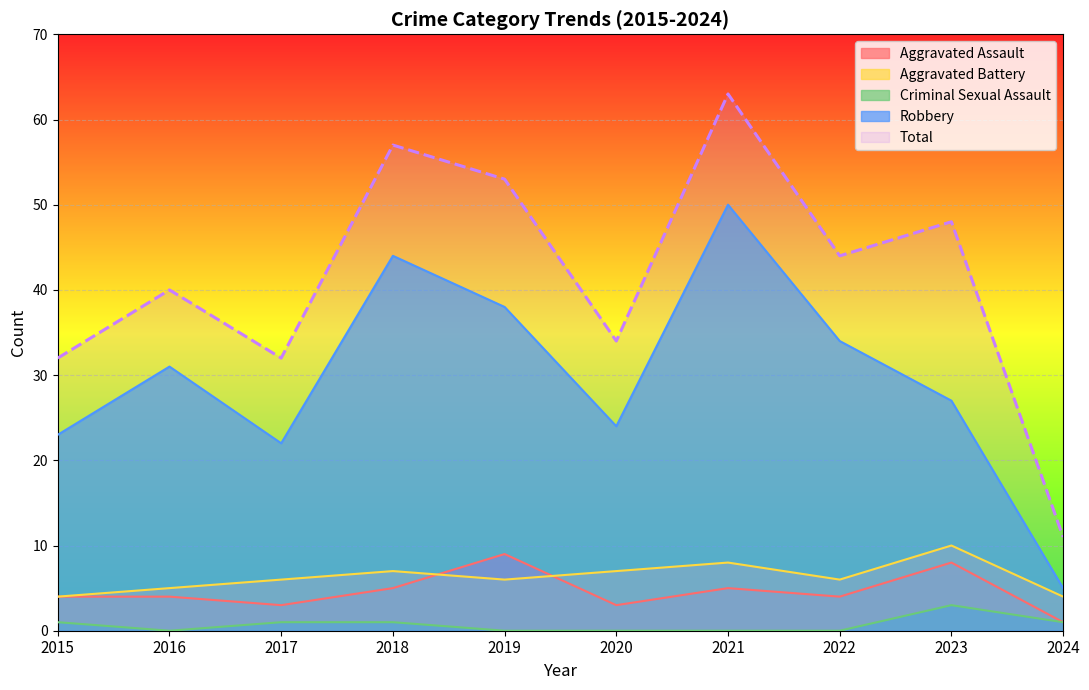

List the series in order of their peak value, highest first.

Total, Robbery, Aggravated Battery, Aggravated Assault, Criminal Sexual Assault